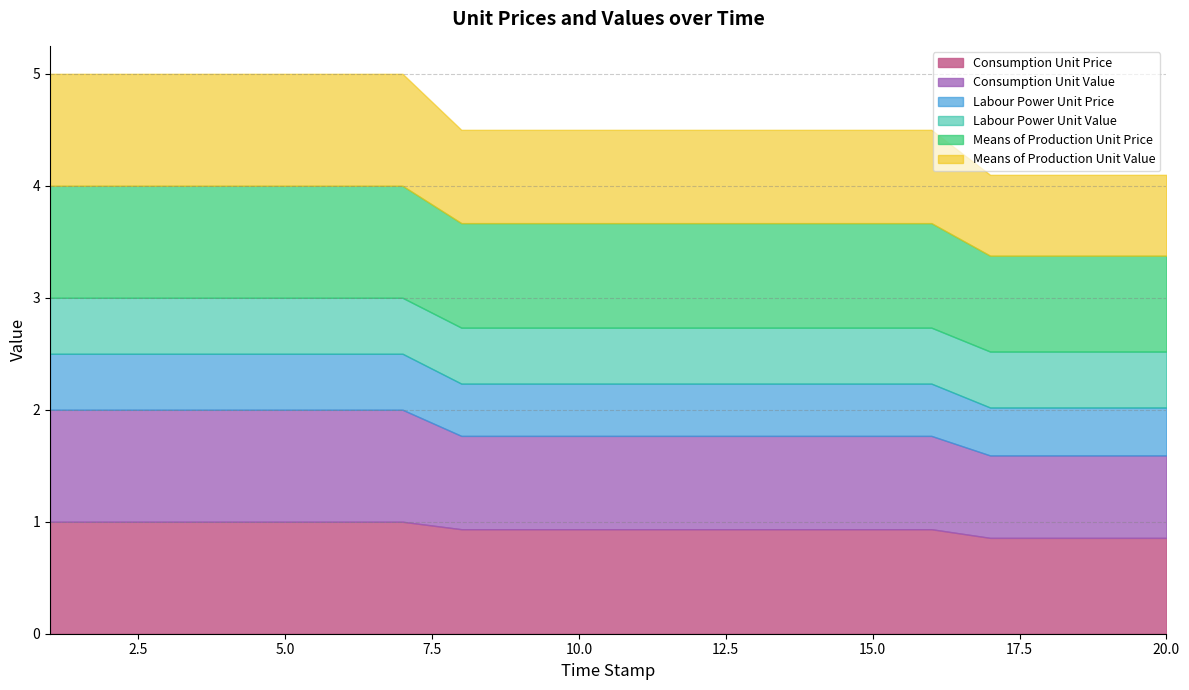

What is the difference between the maximum and minimum values in the Means of Production Unit Value series?

0.3